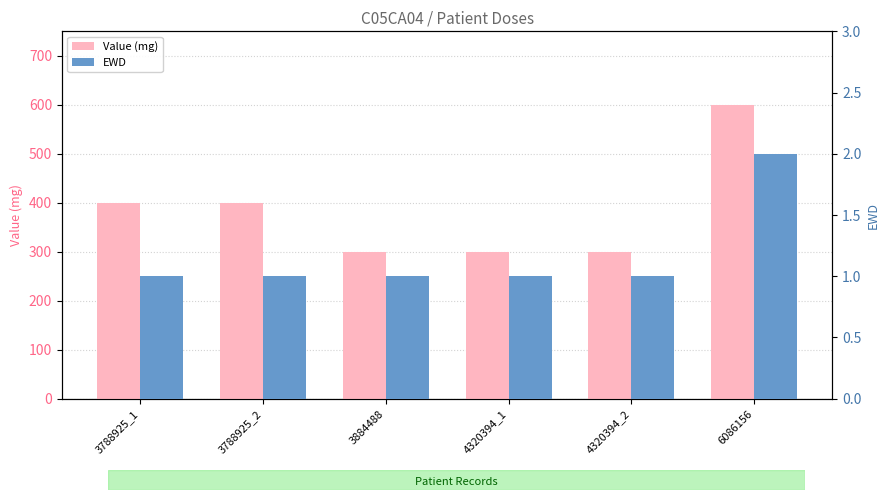

What is the difference between the highest and lowest values at 3884488?

299